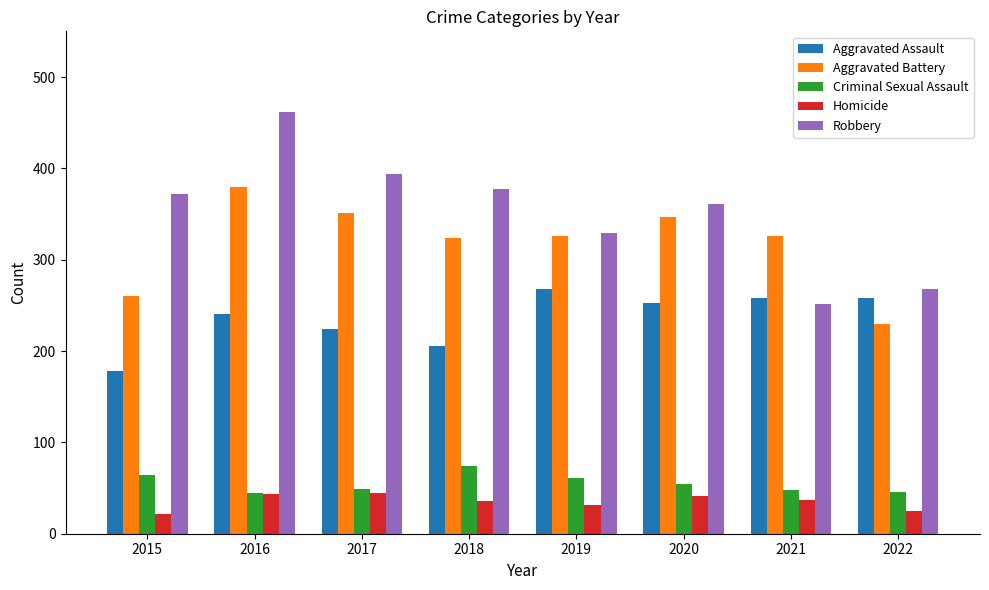

Is the value of Homicide at 2021 greater than the value of Criminal Sexual Assault at 2017?

No